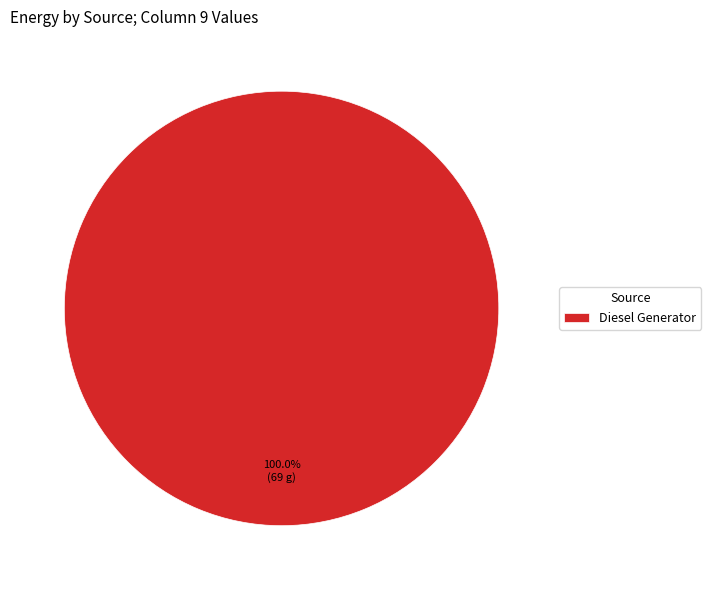

Is there a majority slice in this chart?

Yes